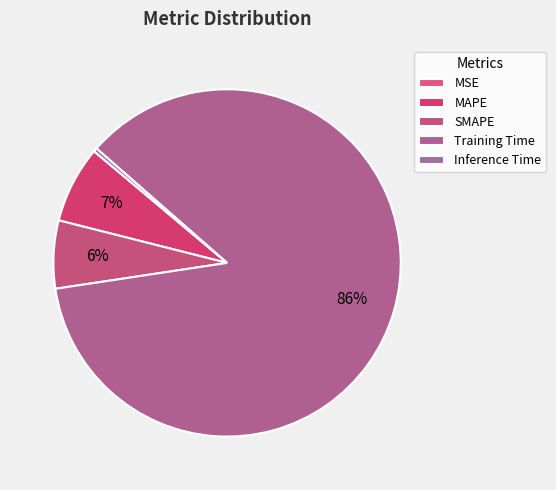

Does any single category account for the majority?

Yes